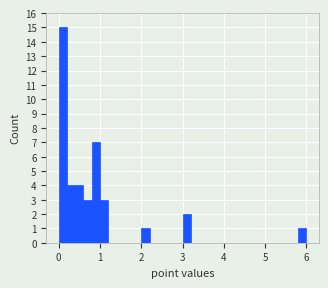

Around what value on the x-axis is the tallest bar? Give the approximate position of its centre, as read against the axis.

0.1